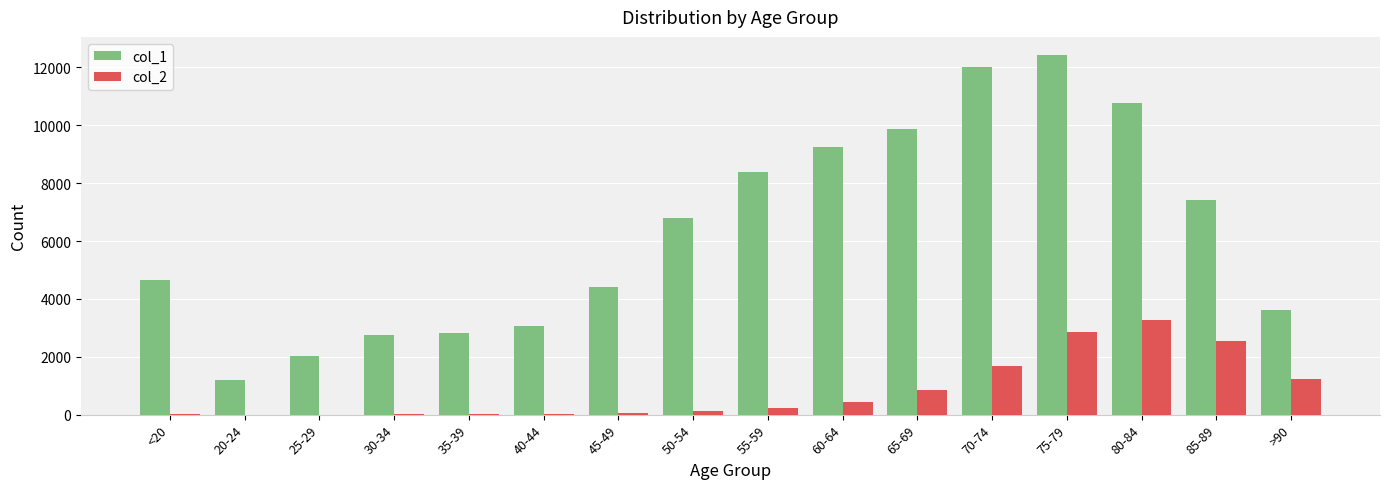

Which series changed the most between 75-79 and 80-84?

col_1